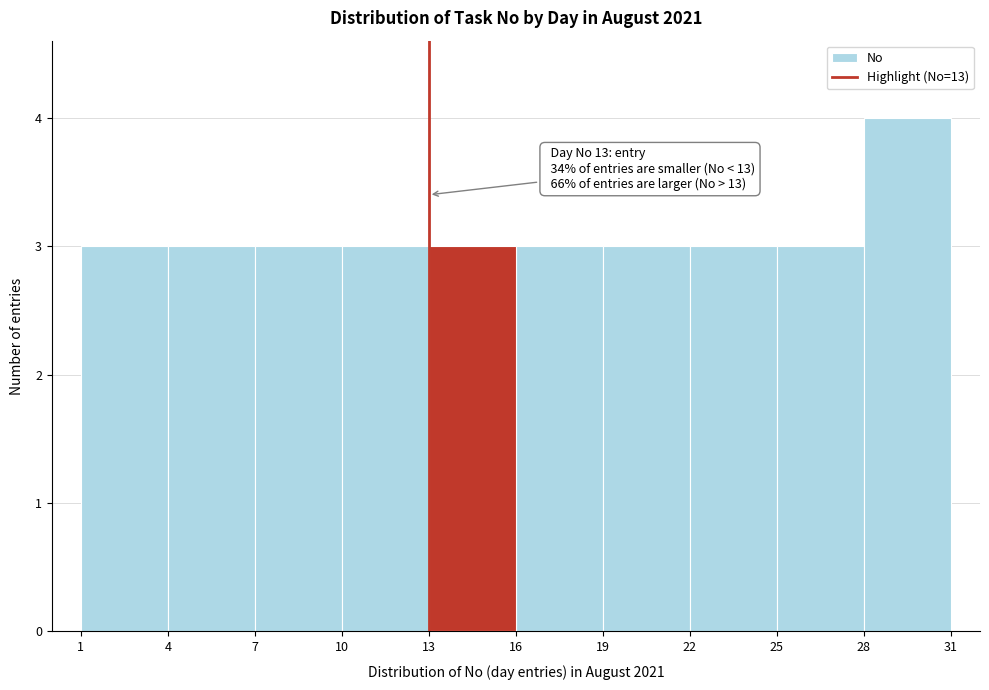

Which range on the x-axis has the tallest bar?

28 to 31